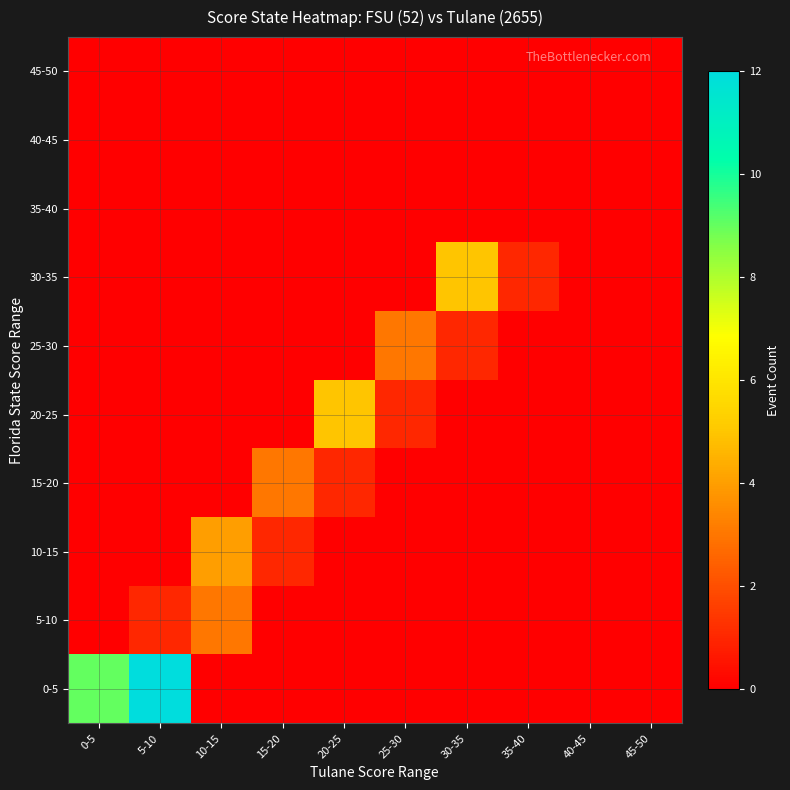

Reading left to right, extract all data points from this chart.

0-5: 0-5=9	5-10=12	10-15=0	15-20=0	20-25=0	25-30=0	30-35=0	35-40=0	40-45=0	45-50=0
5-10: 0-5=0	5-10=1	10-15=3	15-20=0	20-25=0	25-30=0	30-35=0	35-40=0	40-45=0	45-50=0
10-15: 0-5=0	5-10=0	10-15=4	15-20=1	20-25=0	25-30=0	30-35=0	35-40=0	40-45=0	45-50=0
15-20: 0-5=0	5-10=0	10-15=0	15-20=3	20-25=1	25-30=0	30-35=0	35-40=0	40-45=0	45-50=0
20-25: 0-5=0	5-10=0	10-15=0	15-20=0	20-25=5	25-30=1	30-35=0	35-40=0	40-45=0	45-50=0
25-30: 0-5=0	5-10=0	10-15=0	15-20=0	20-25=0	25-30=3	30-35=1	35-40=0	40-45=0	45-50=0
30-35: 0-5=0	5-10=0	10-15=0	15-20=0	20-25=0	25-30=0	30-35=5	35-40=1	40-45=0	45-50=0
35-40: 0-5=0	5-10=0	10-15=0	15-20=0	20-25=0	25-30=0	30-35=0	35-40=0	40-45=0	45-50=0
40-45: 0-5=0	5-10=0	10-15=0	15-20=0	20-25=0	25-30=0	30-35=0	35-40=0	40-45=0	45-50=0
45-50: 0-5=0	5-10=0	10-15=0	15-20=0	20-25=0	25-30=0	30-35=0	35-40=0	40-45=0	45-50=0